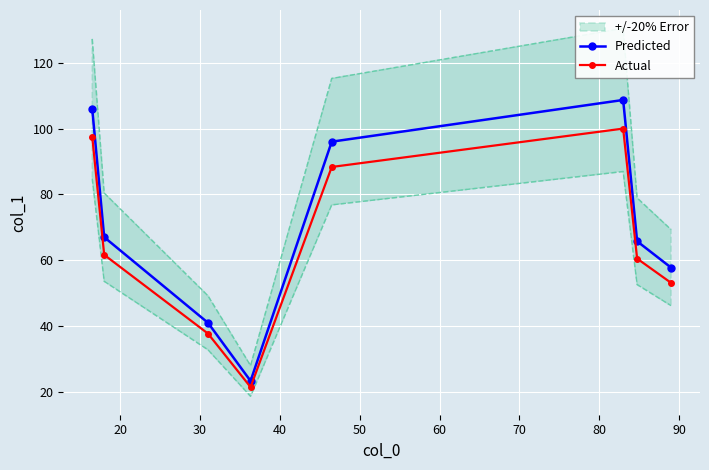

What is the value of the Predicted point at the 7th from the left?

65.8